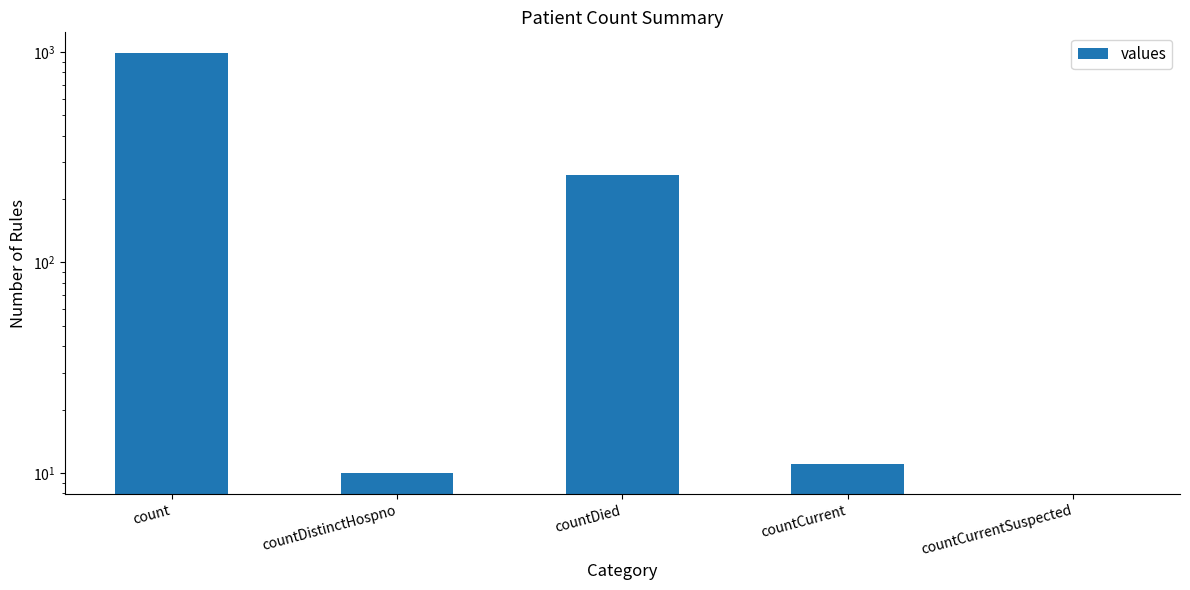

What is the value of the 1st bar from the left?

985